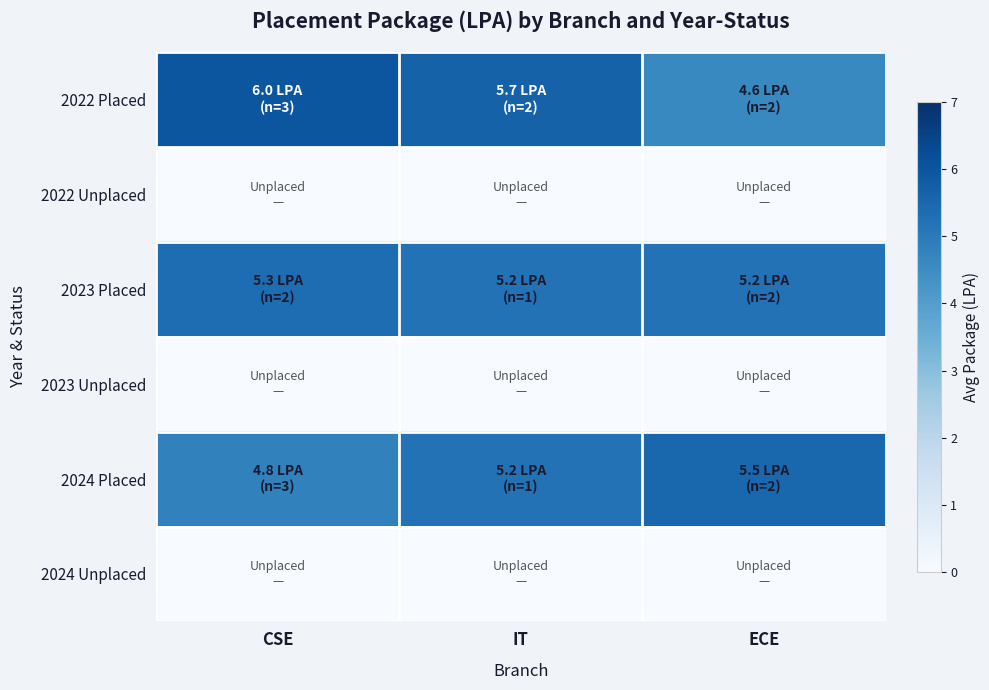

At which category does the chart reach its peak across all series?

CSE